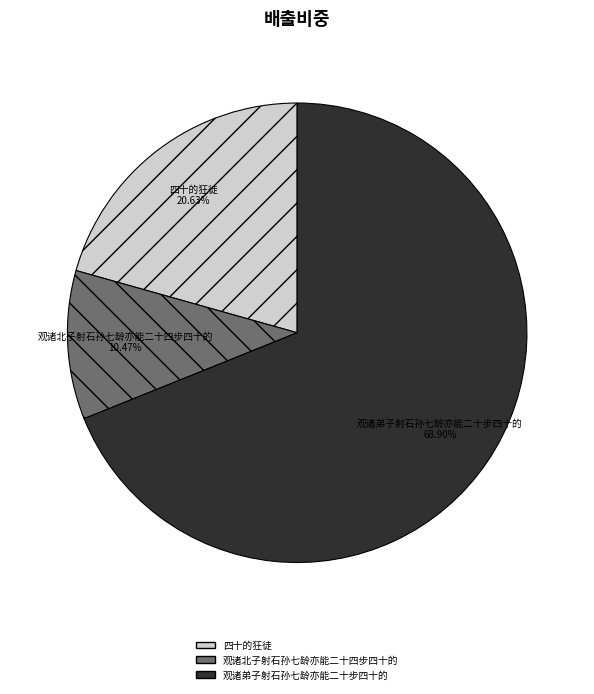

Which has a higher value, 观诸北子射石孙七龄亦能二十四步四十的 or 观诸弟子射石孙七龄亦能二十步四十的?

观诸弟子射石孙七龄亦能二十步四十的